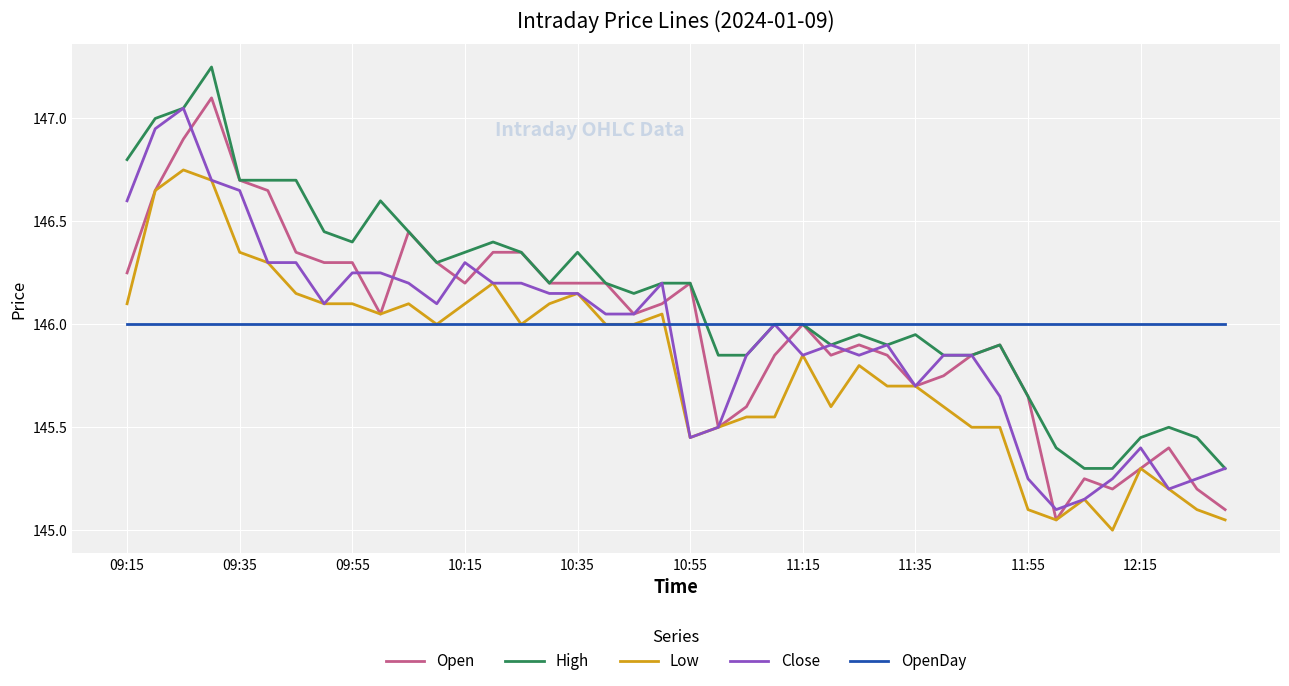

Which series has the largest total across all categories?

High